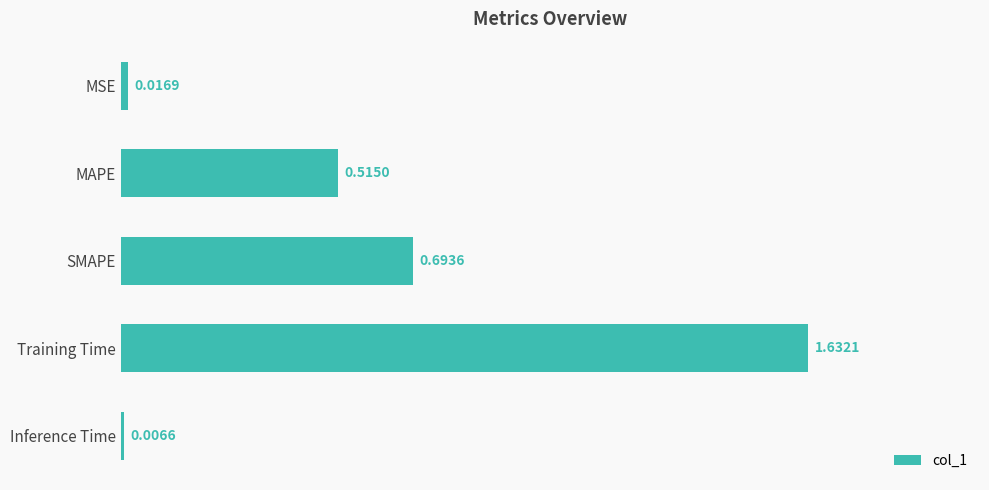

What is the average value?

0.6